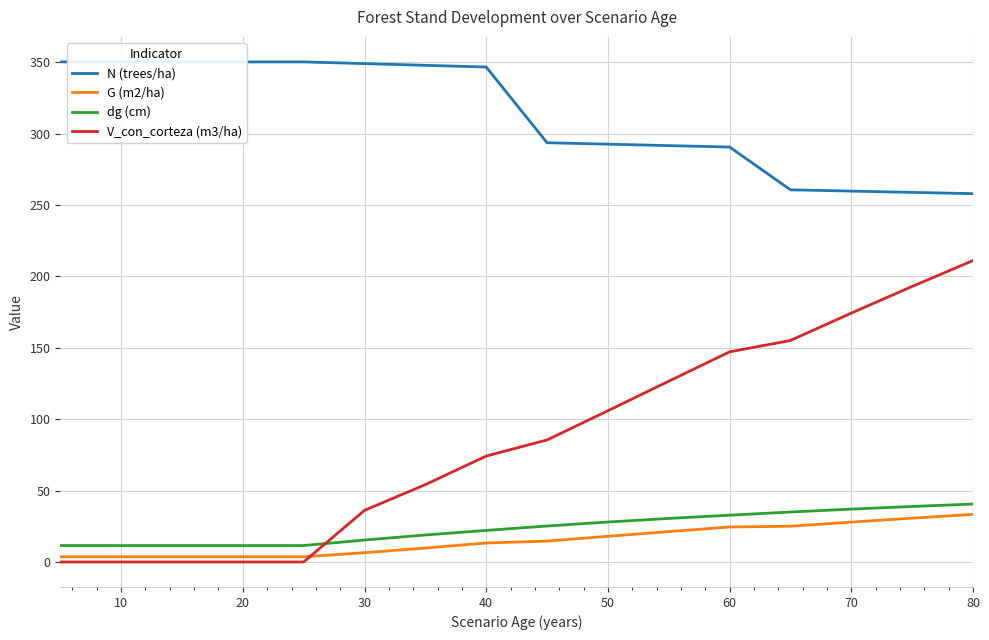

What is the average value of the N (trees/ha) series?

312.4